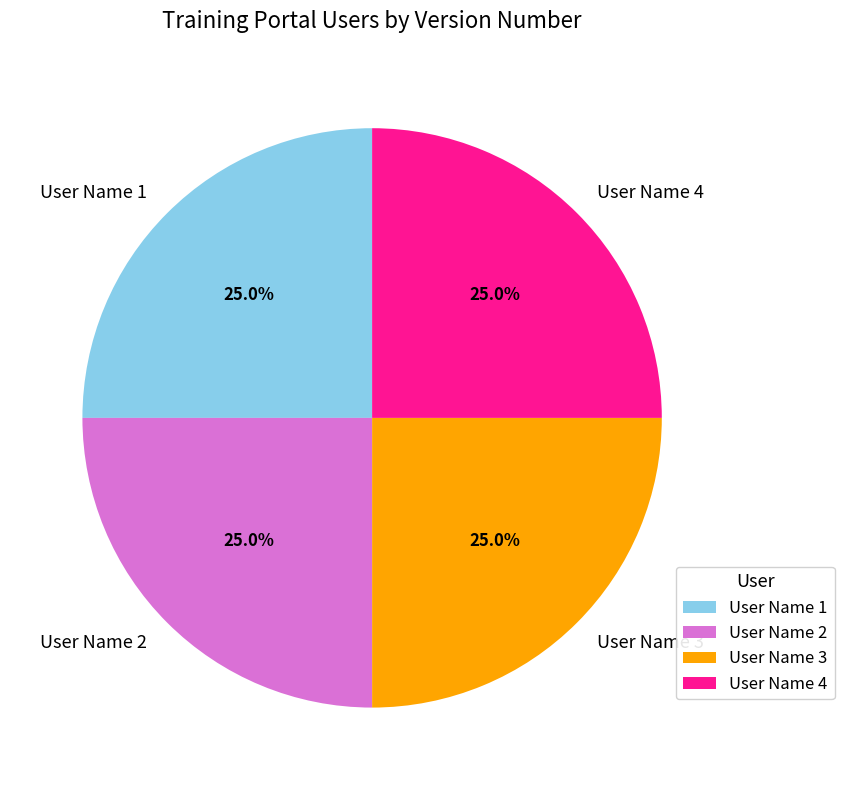

True or false: User Name 2 accounts for 18% of the total.

False